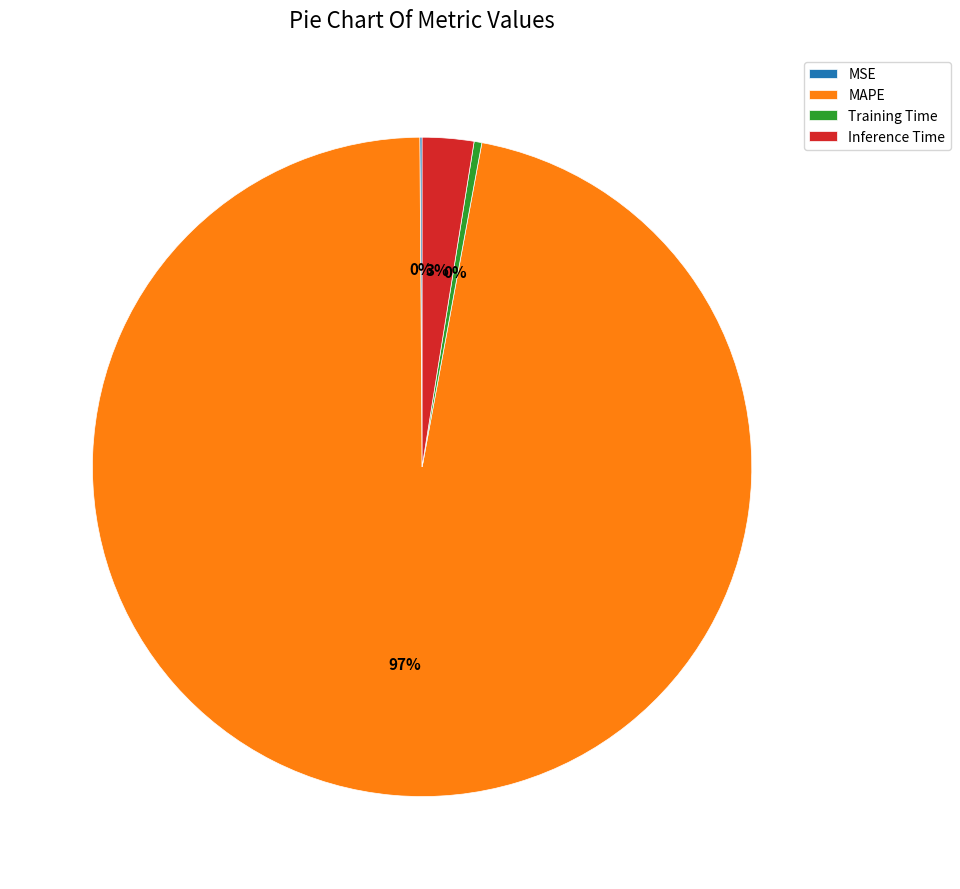

Between Inference Time and Training Time, which is larger?

Inference Time